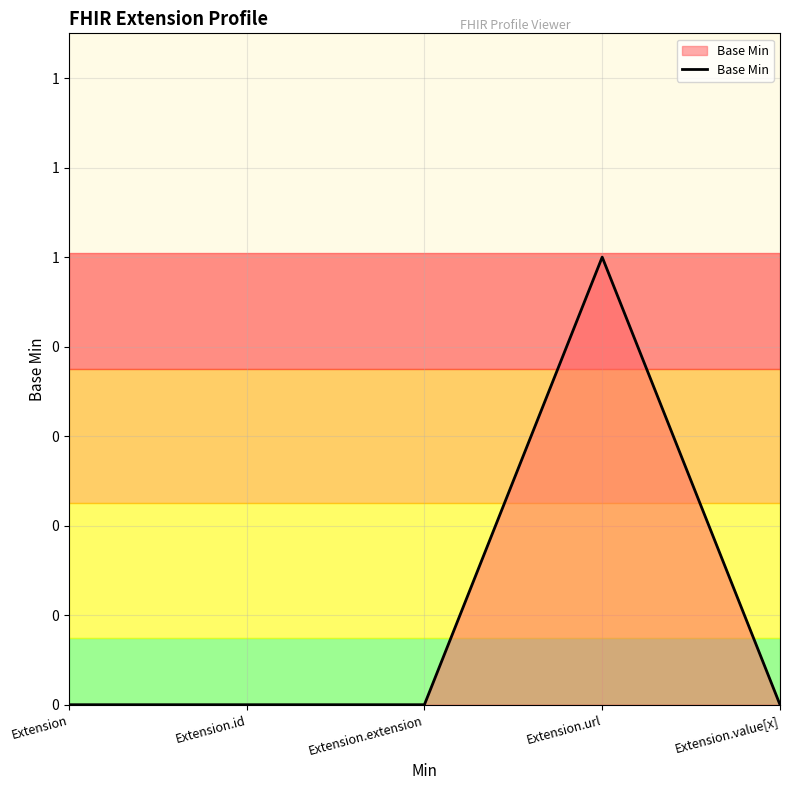

Does the chart display data point markers on the line(s)?

No